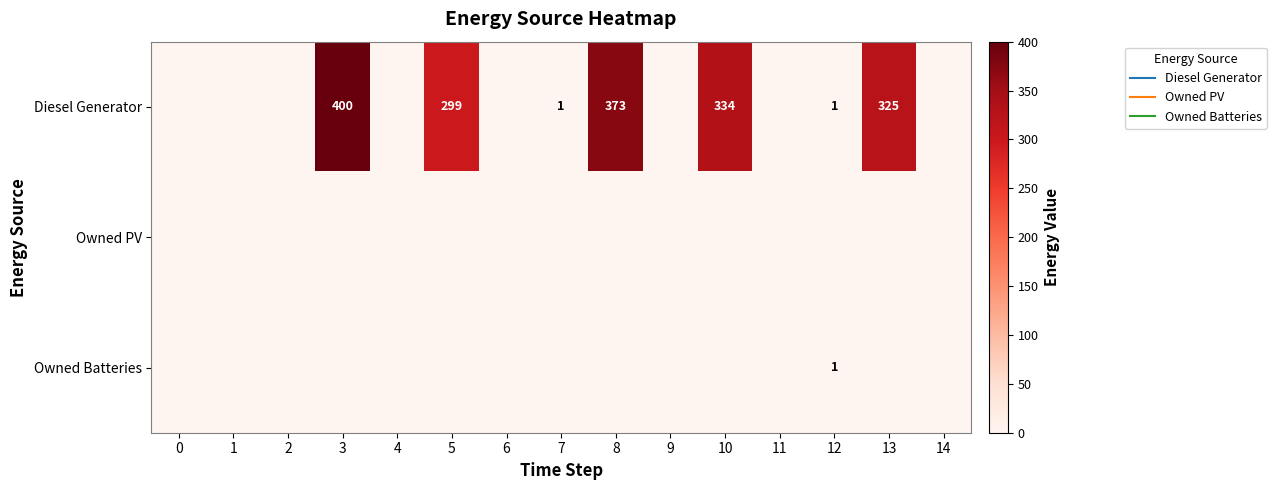

Count the Owned Batteries values in the range 0 to 1.

15